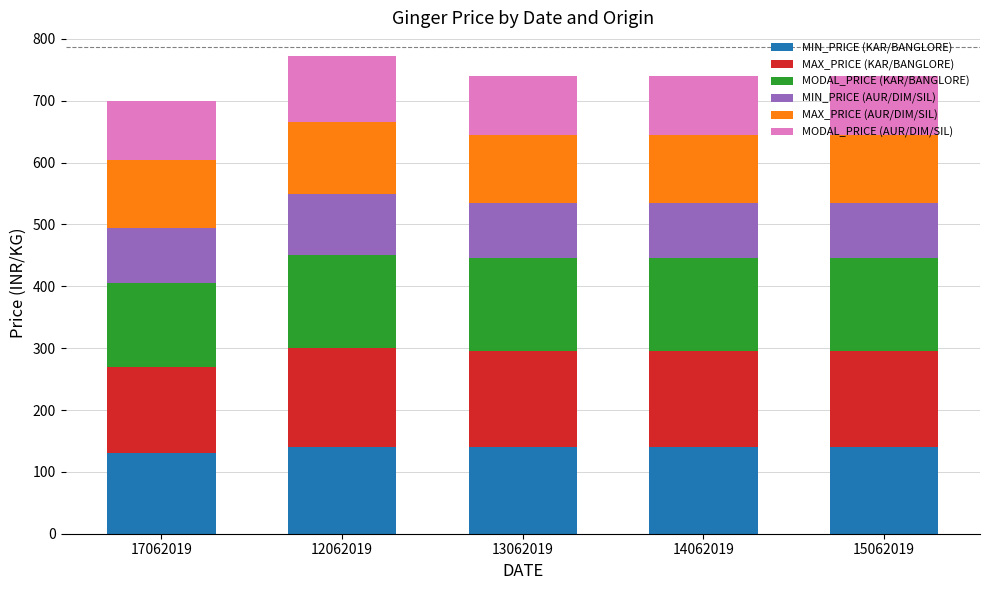

What is the lowest value of the MIN_PRICE (KAR/BANGLORE) series?

130